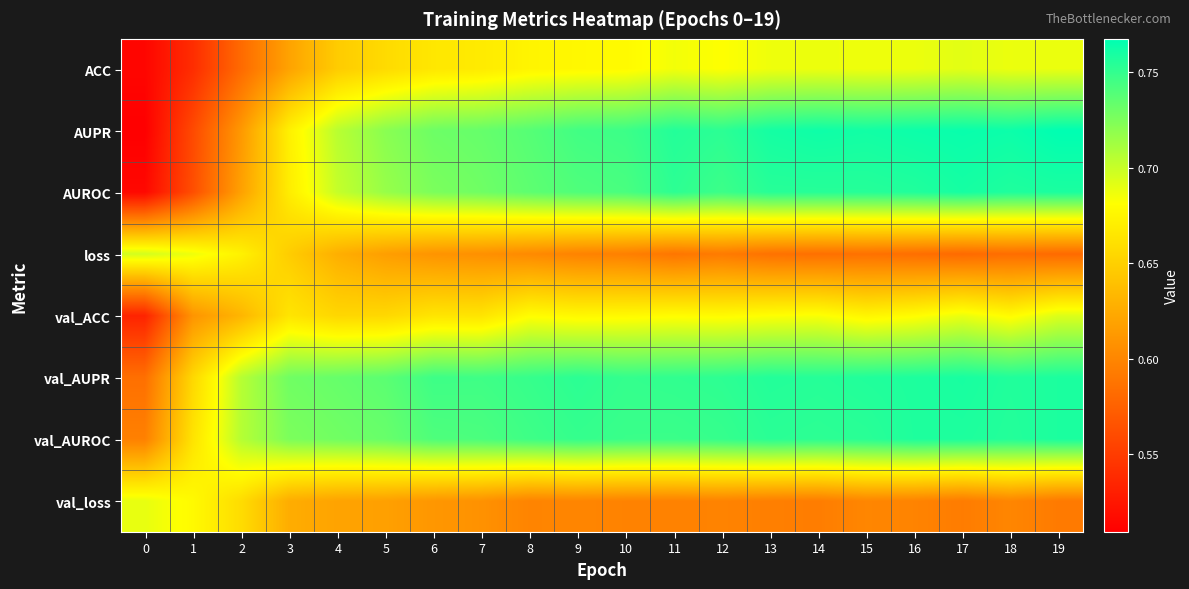

Reading right to left, extract all data points from this chart.

ACC: 19=0.7	18=0.7	17=0.7	16=0.7	15=0.7	14=0.7	13=0.7	12=0.7	11=0.7	10=0.7	9=0.7	8=0.7	7=0.7	6=0.7	5=0.7	4=0.6	3=0.6	2=0.6	1=0.5	0=0.5
AUPR: 19=0.8	18=0.8	17=0.8	16=0.8	15=0.8	14=0.8	13=0.8	12=0.8	11=0.8	10=0.7	9=0.7	8=0.7	7=0.7	6=0.7	5=0.7	4=0.7	3=0.7	2=0.6	1=0.6	0=0.5
AUROC: 19=0.8	18=0.8	17=0.8	16=0.8	15=0.8	14=0.8	13=0.8	12=0.7	11=0.8	10=0.7	9=0.7	8=0.7	7=0.7	6=0.7	5=0.7	4=0.7	3=0.7	2=0.6	1=0.6	0=0.5
loss: 19=0.6	18=0.6	17=0.6	16=0.6	15=0.6	14=0.6	13=0.6	12=0.6	11=0.6	10=0.6	9=0.6	8=0.6	7=0.6	6=0.6	5=0.6	4=0.6	3=0.6	2=0.7	1=0.7	0=0.7
val_ACC: 19=0.7	18=0.7	17=0.7	16=0.7	15=0.7	14=0.7	13=0.7	12=0.7	11=0.7	10=0.7	9=0.7	8=0.7	7=0.7	6=0.7	5=0.7	4=0.7	3=0.7	2=0.6	1=0.6	0=0.5
val_AUPR: 19=0.8	18=0.8	17=0.8	16=0.8	15=0.8	14=0.8	13=0.8	12=0.8	11=0.8	10=0.7	9=0.8	8=0.7	7=0.7	6=0.7	5=0.7	4=0.7	3=0.7	2=0.7	1=0.7	0=0.6
val_AUROC: 19=0.8	18=0.8	17=0.8	16=0.8	15=0.8	14=0.8	13=0.8	12=0.7	11=0.7	10=0.7	9=0.7	8=0.7	7=0.7	6=0.7	5=0.7	4=0.7	3=0.7	2=0.7	1=0.7	0=0.6
val_loss: 19=0.6	18=0.6	17=0.6	16=0.6	15=0.6	14=0.6	13=0.6	12=0.6	11=0.6	10=0.6	9=0.6	8=0.6	7=0.6	6=0.6	5=0.6	4=0.6	3=0.6	2=0.7	1=0.7	0=0.7